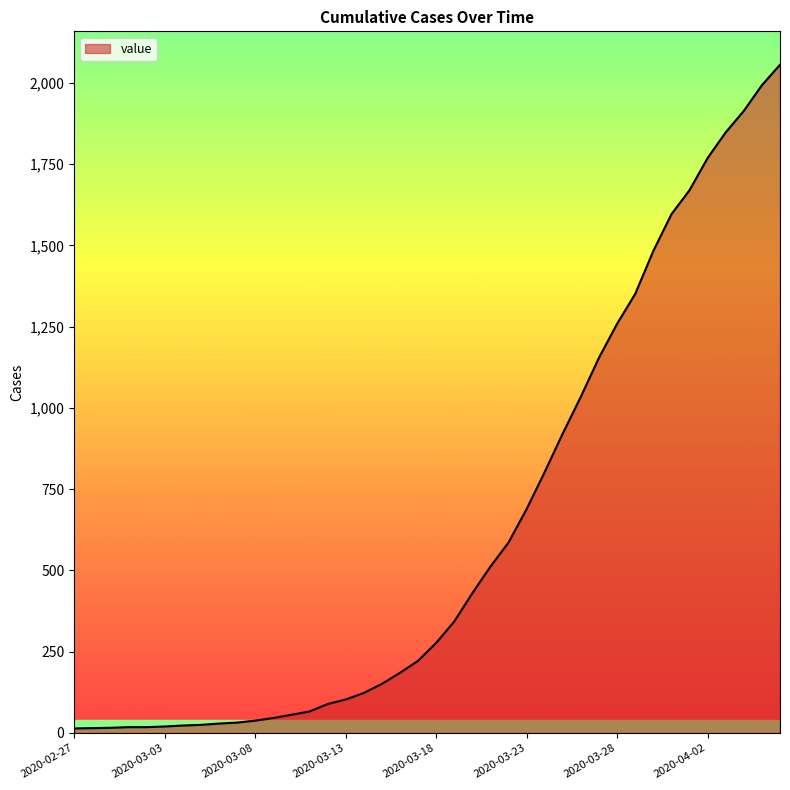

What is the maximum value shown in the chart?

2056